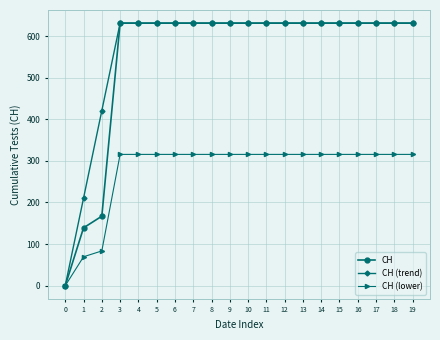

The value of CH (lower) at 5 is 119.0. True or false?

False